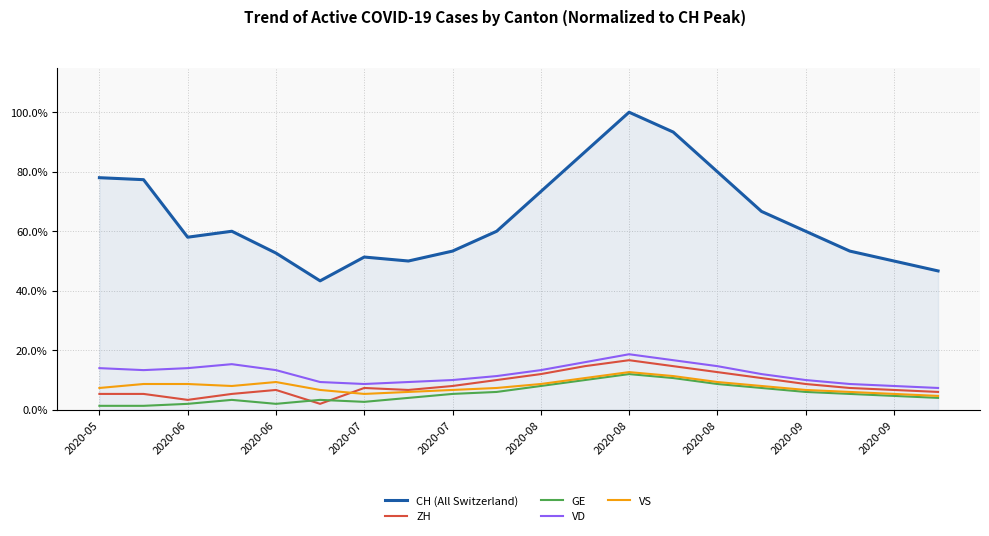

True or false: CH (All Switzerland) and GE cross at least once.

False